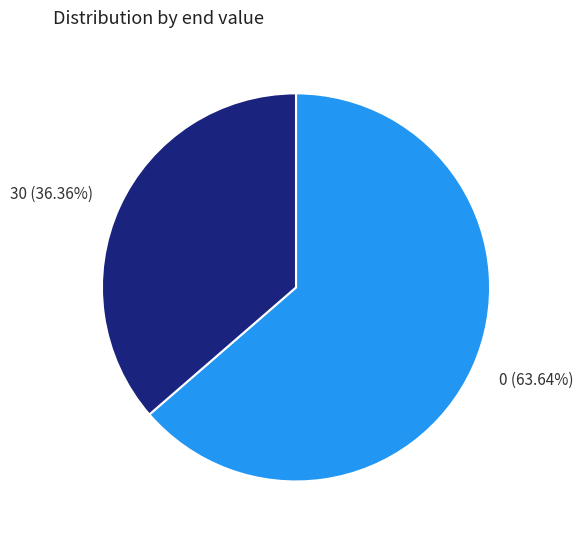

True or false: 0 accounts for 64% of the total.

True